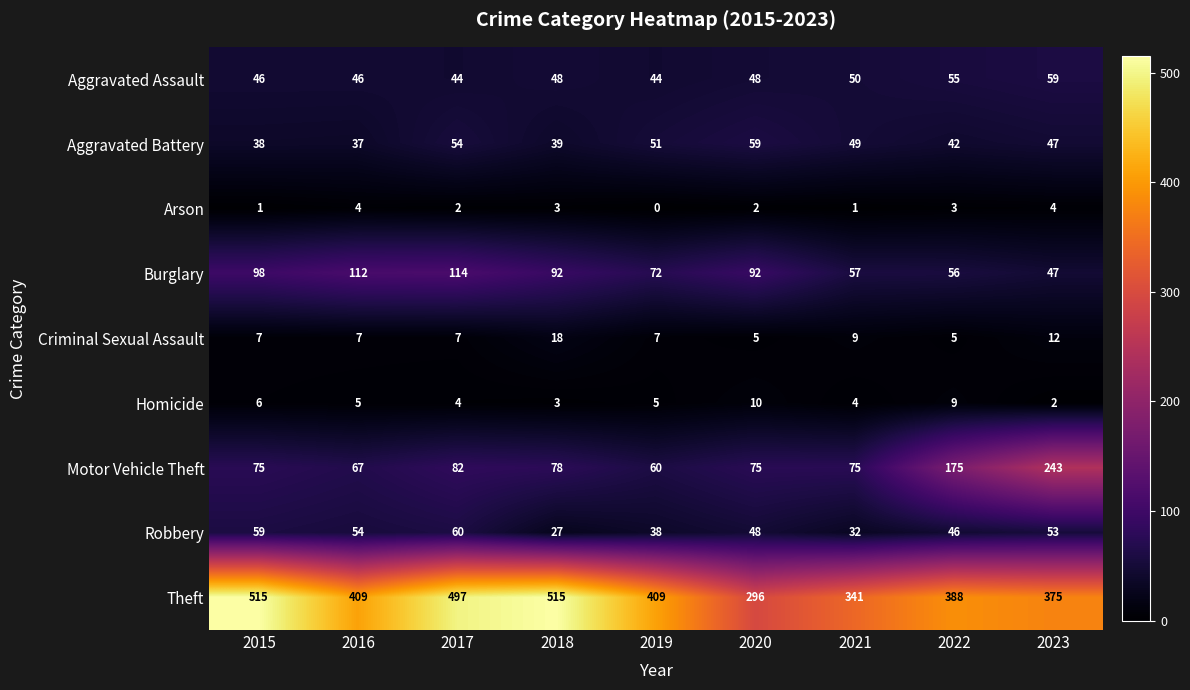

Between 2018 and 2015, which is larger?

2018